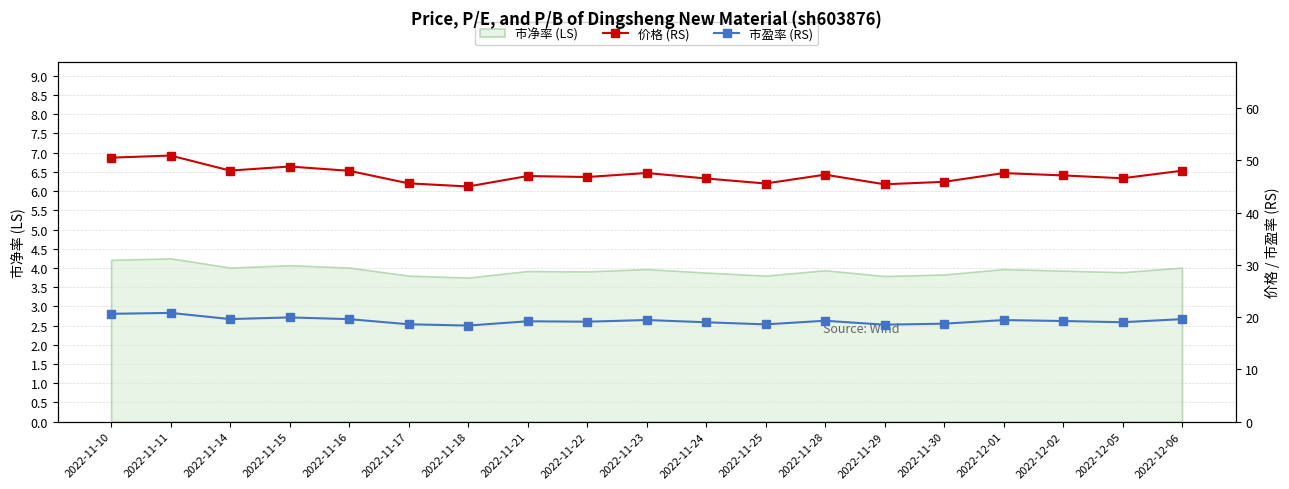

Between 2022-11-23 and 2022-11-15, which is larger?

2022-11-15